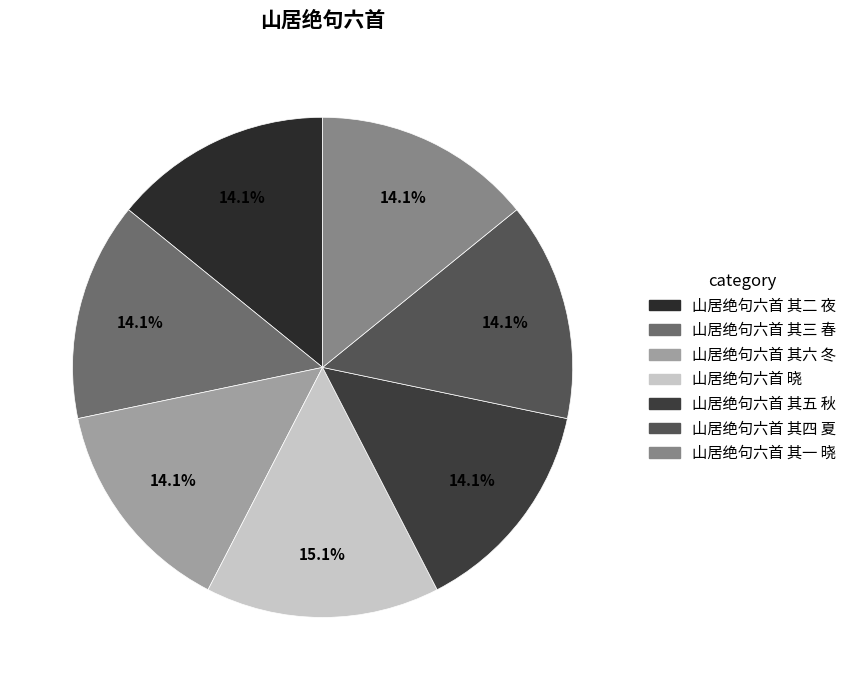

Between 山居绝句六首 其二 夜 and 山居绝句六首 其三 春, which is larger?

山居绝句六首 其三 春